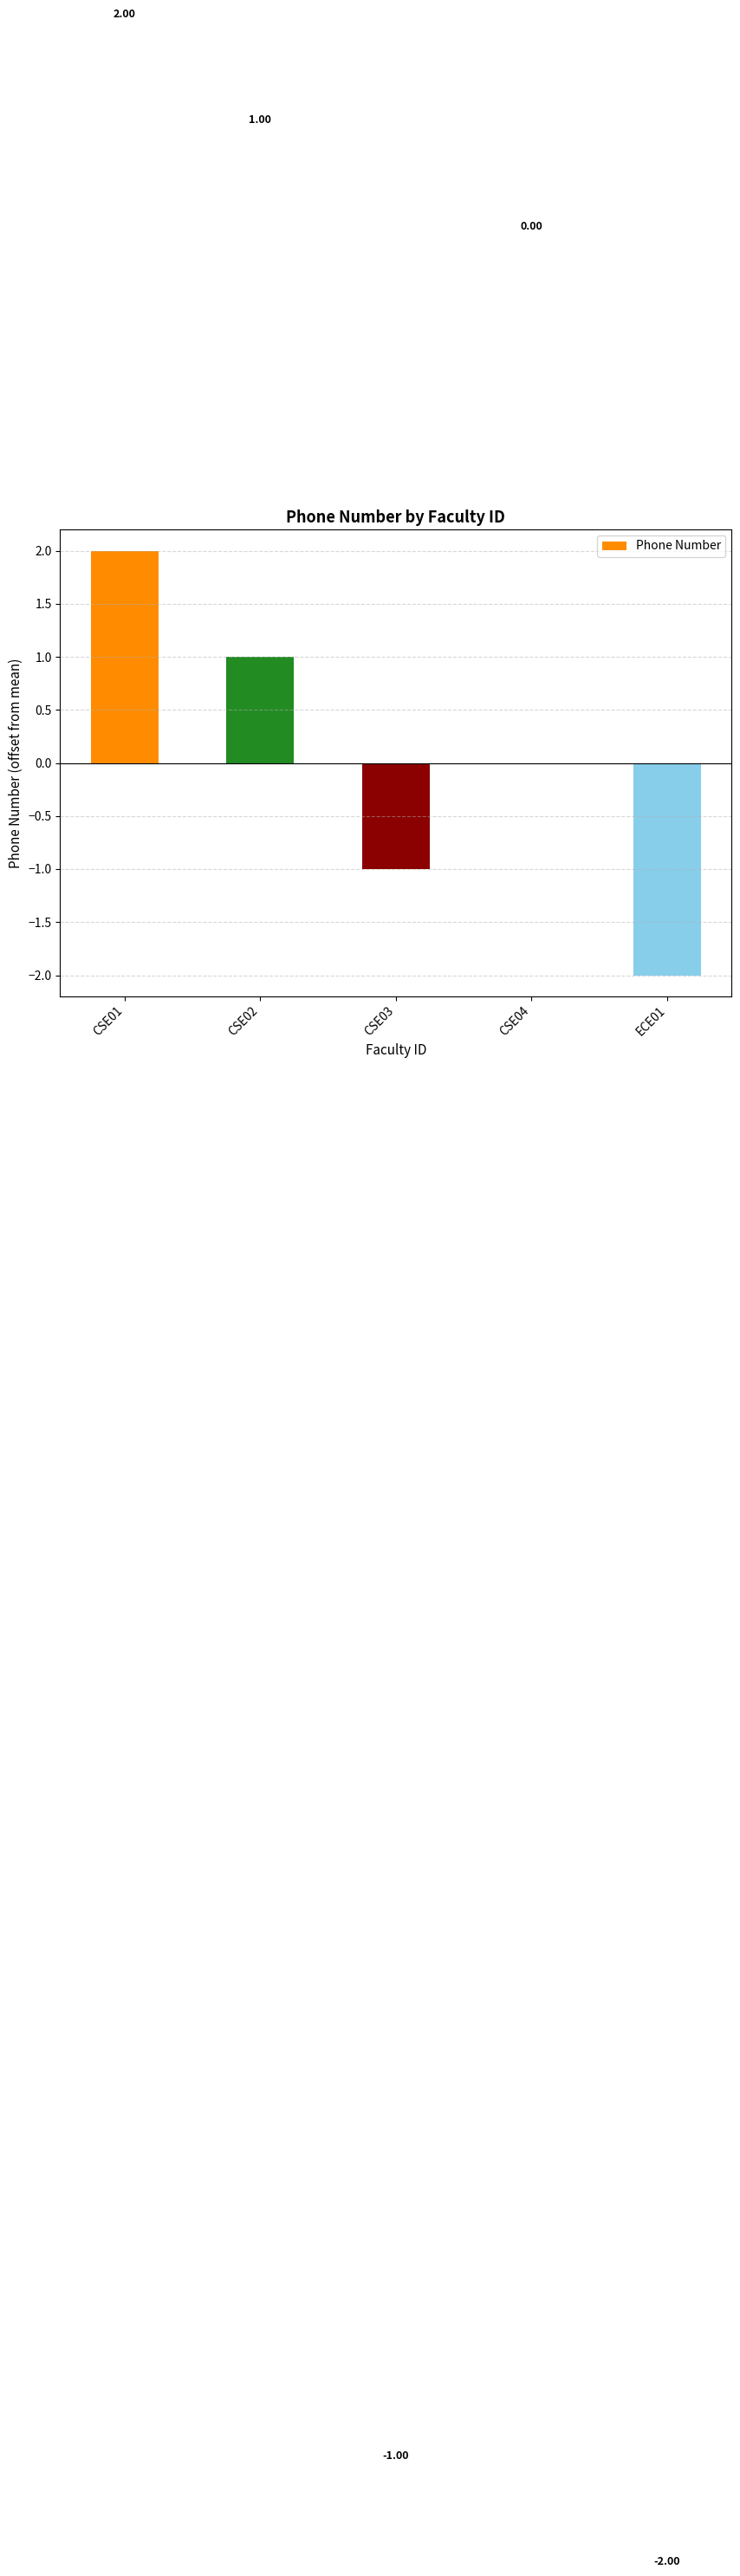

Which has a higher value, CSE04 or CSE02?

CSE02